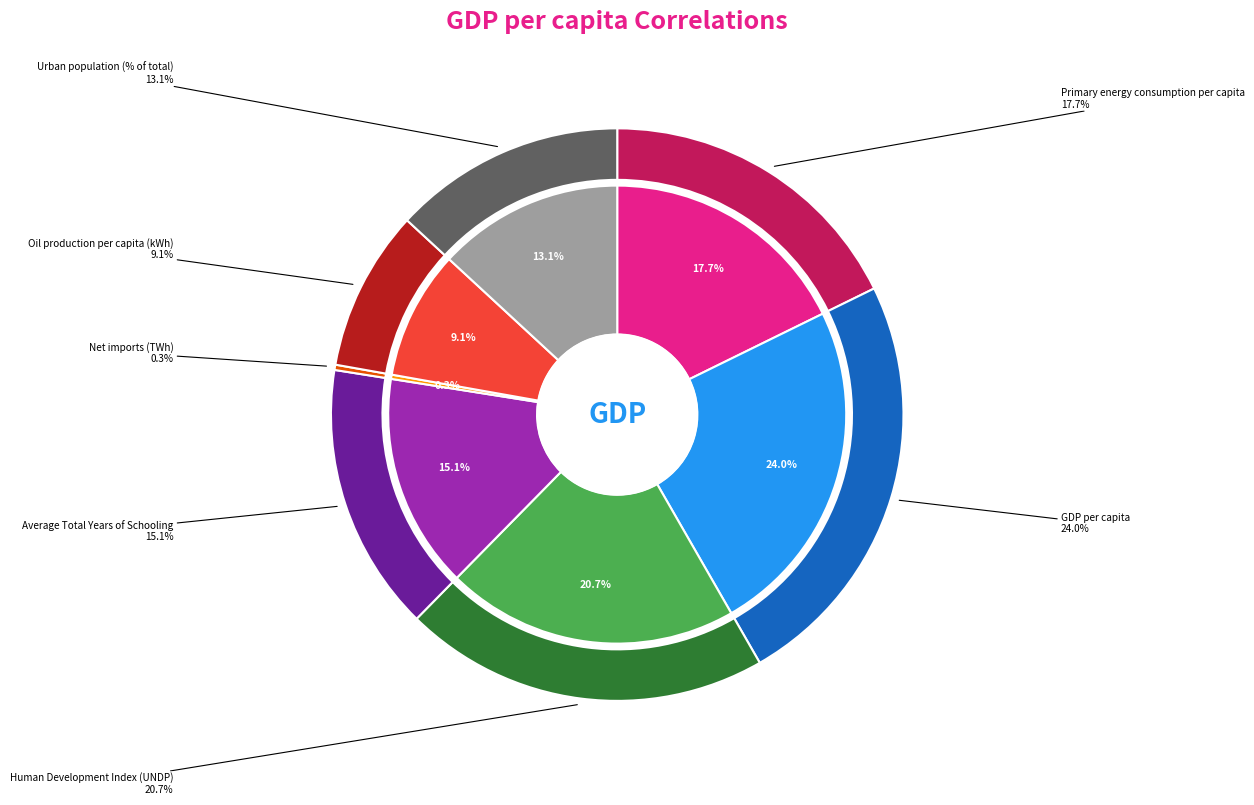

To the nearest percent, what is the difference between the largest and smallest slice percentages?

24%